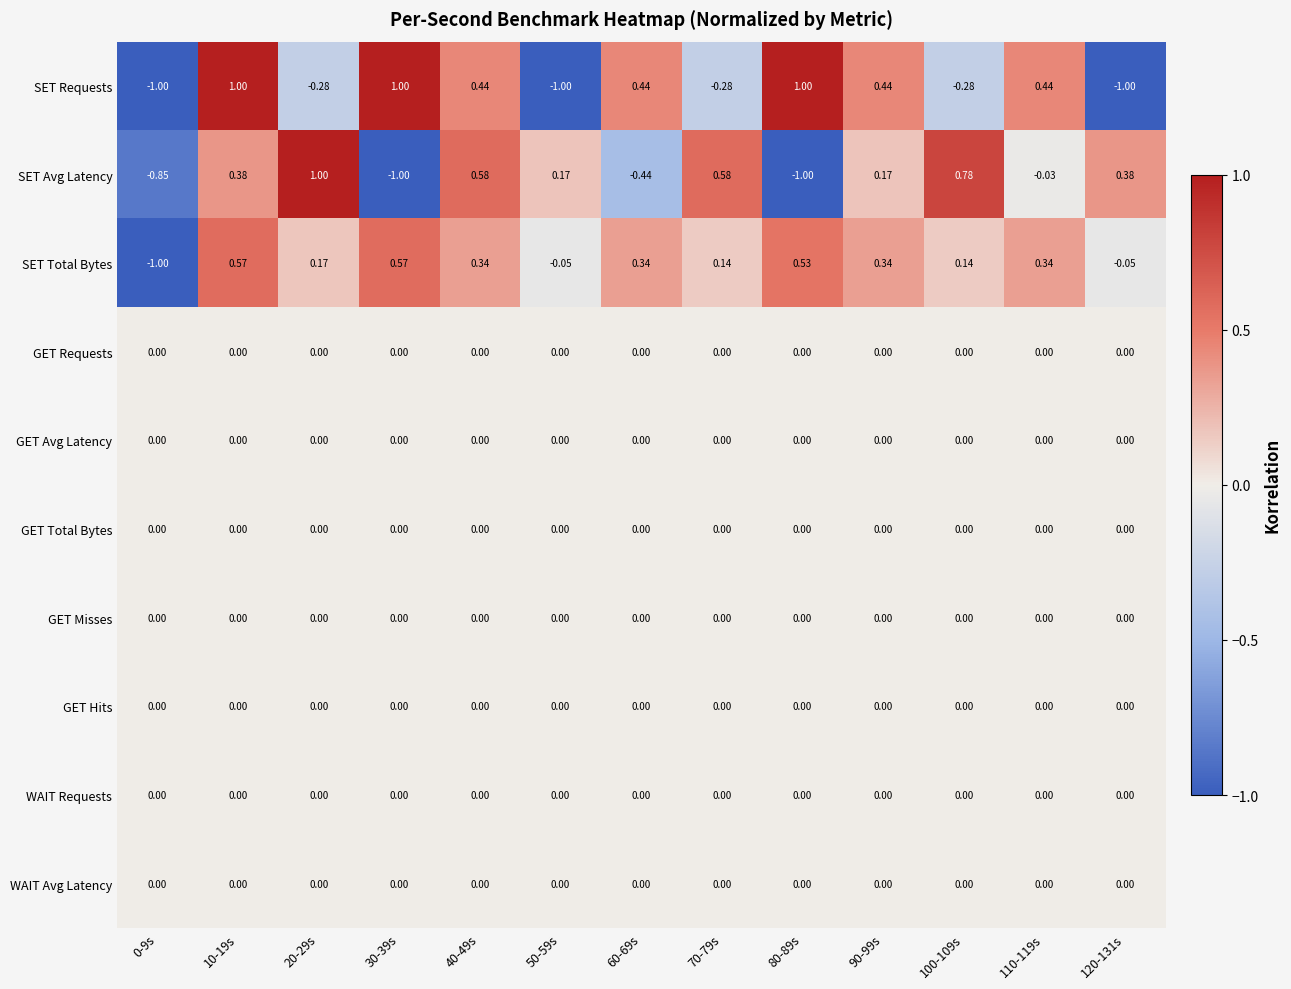

Between 80-89s and 100-109s, which series saw the biggest shift?

SET Avg Latency